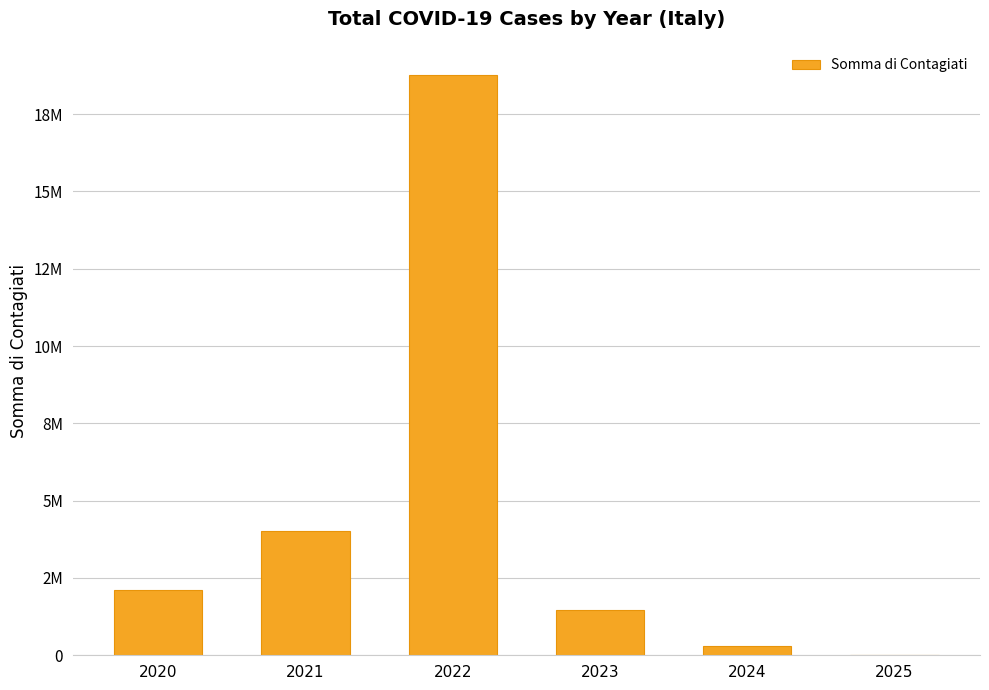

How many distinct data groups are displayed?

1